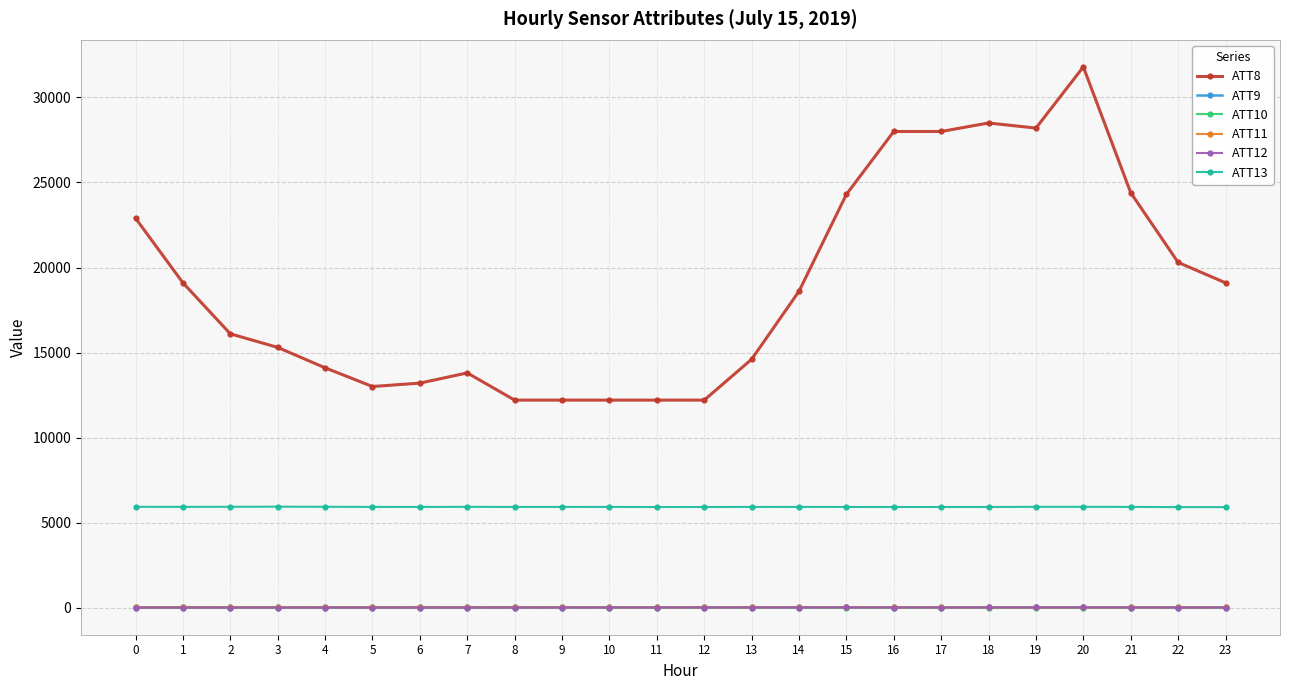

What are all the series names shown in the legend?

ATT8, ATT9, ATT10, ATT11, ATT12, ATT13